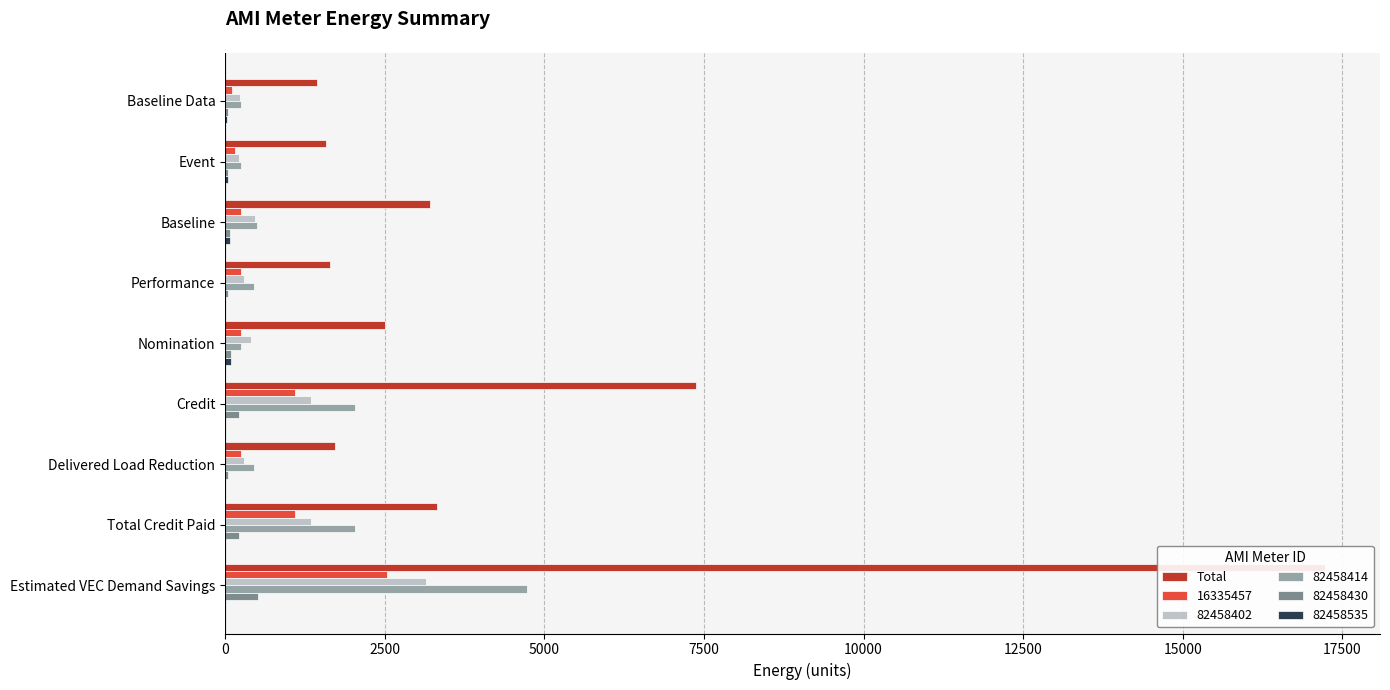

What is the difference between the maximum and second lowest values?

15648.7